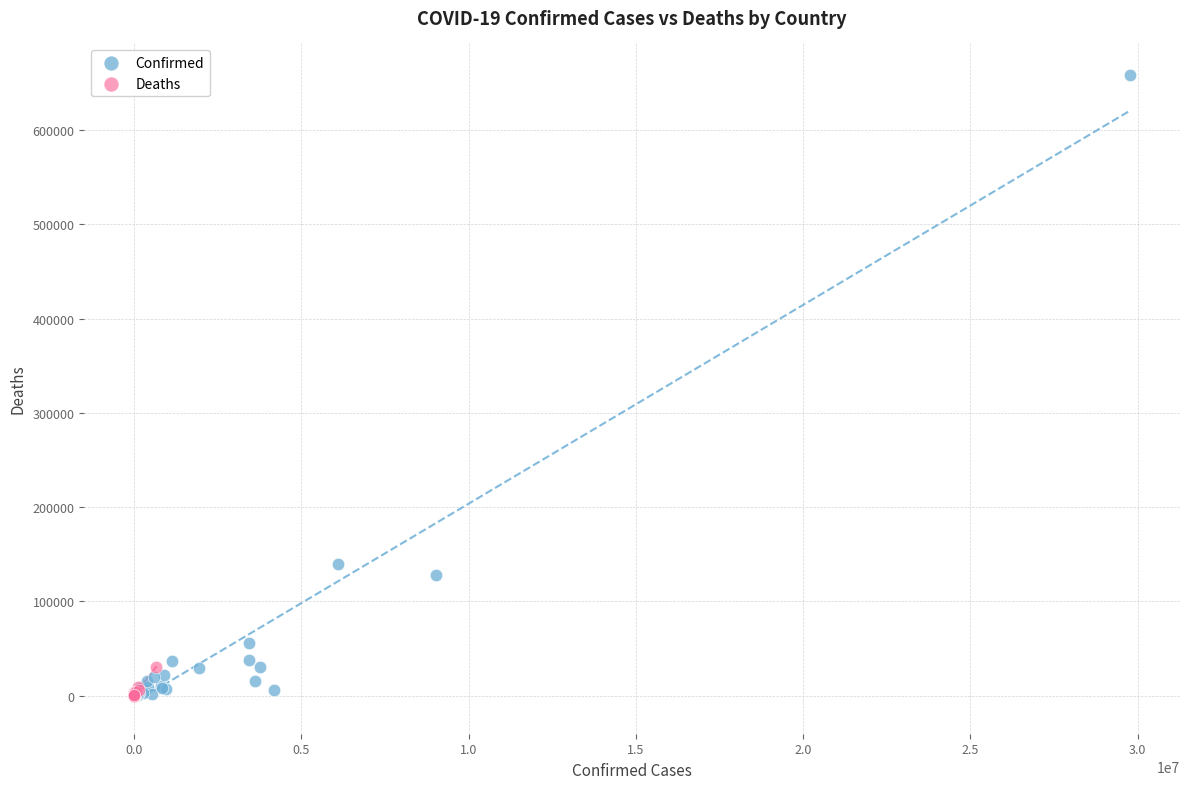

Which series has the widest spread of Y values?

Confirmed